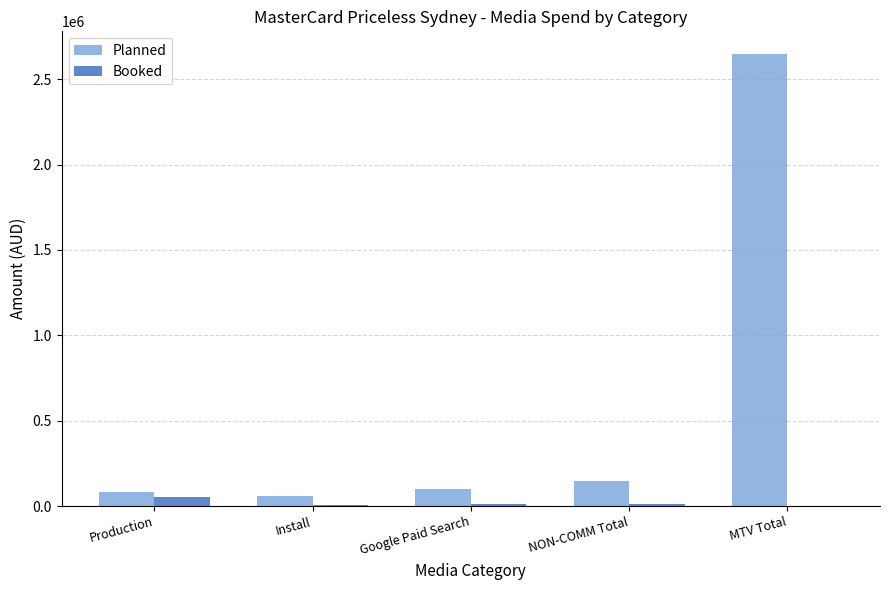

Count the number of categories in the chart.

5